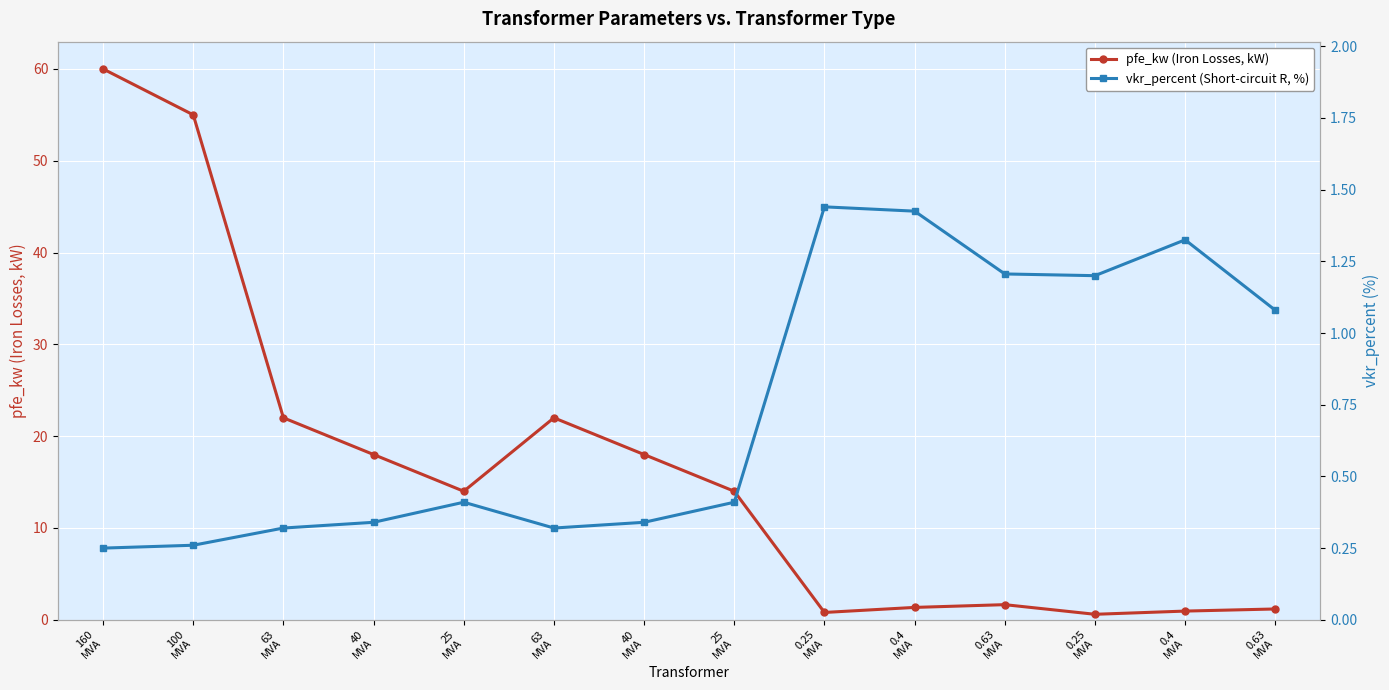

Which series has the widest spread of values?

pfe_kw (Iron Losses, kW)